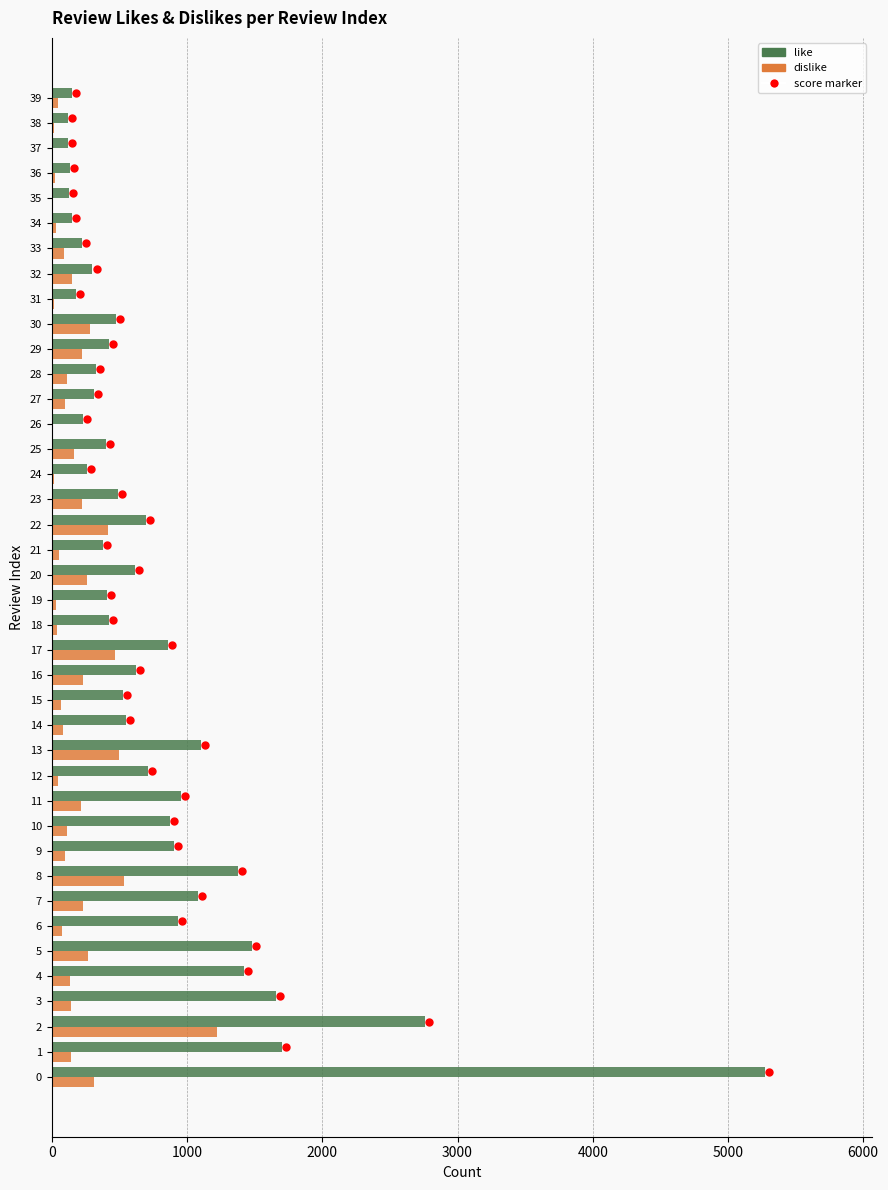

The value of dislike at 17 is 678. True or false?

False